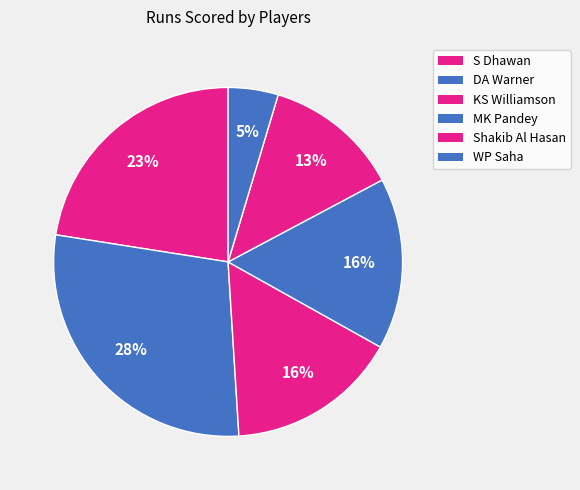

How many segments does this pie chart have?

6